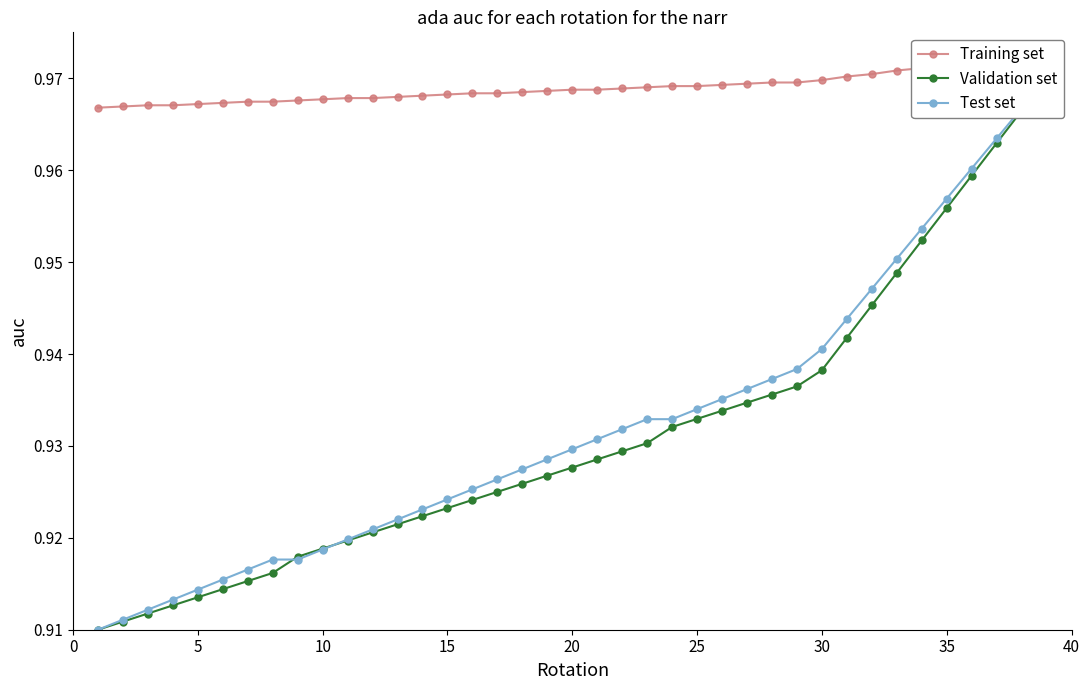

How many intersections are there between Test set and Validation set?

2